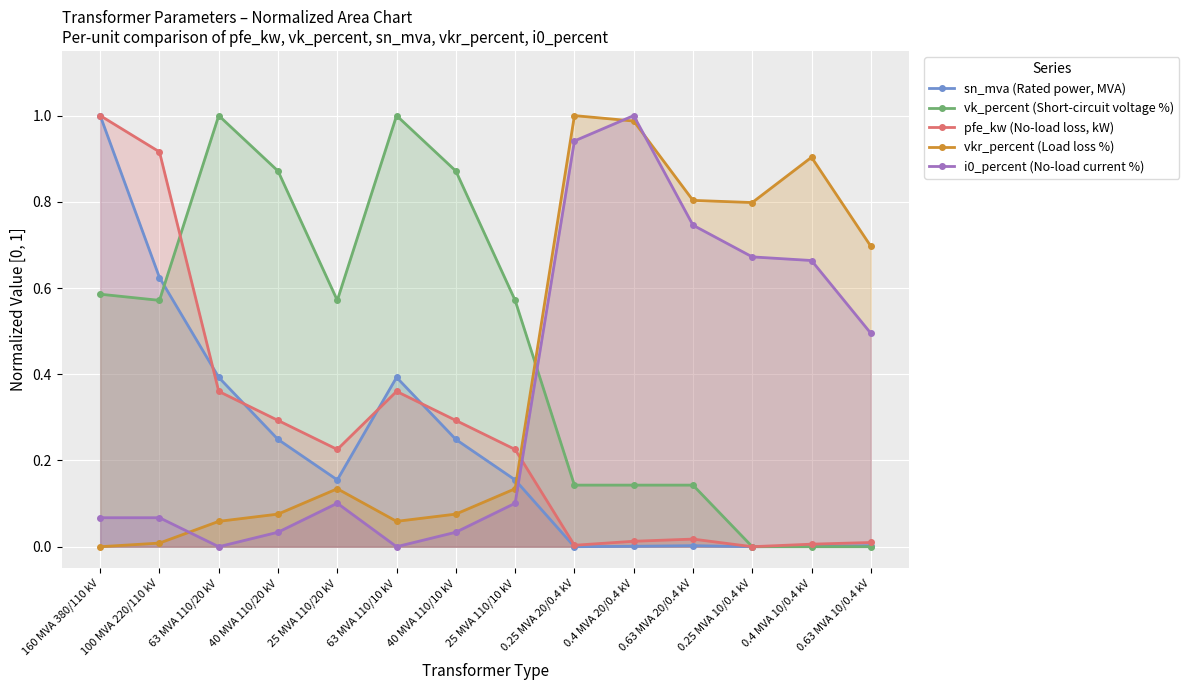

At which category does i0_percent (No-load current %) reach its first local peak?

25 MVA 110/20 kV